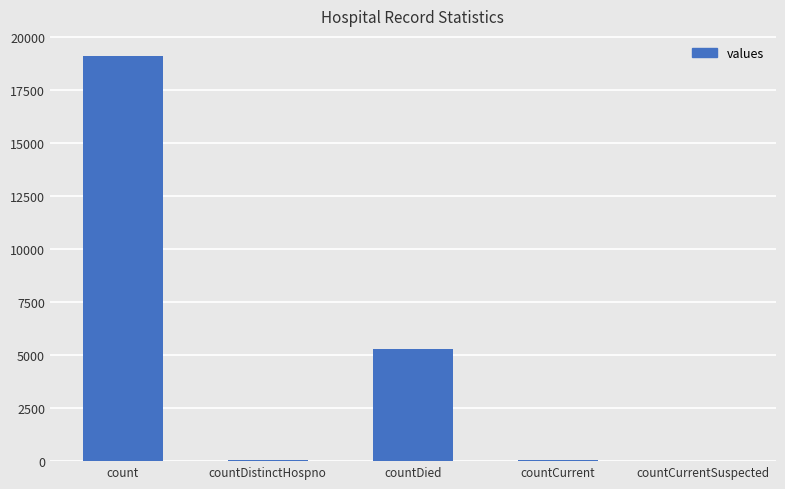

What is the greatest value displayed?

19109